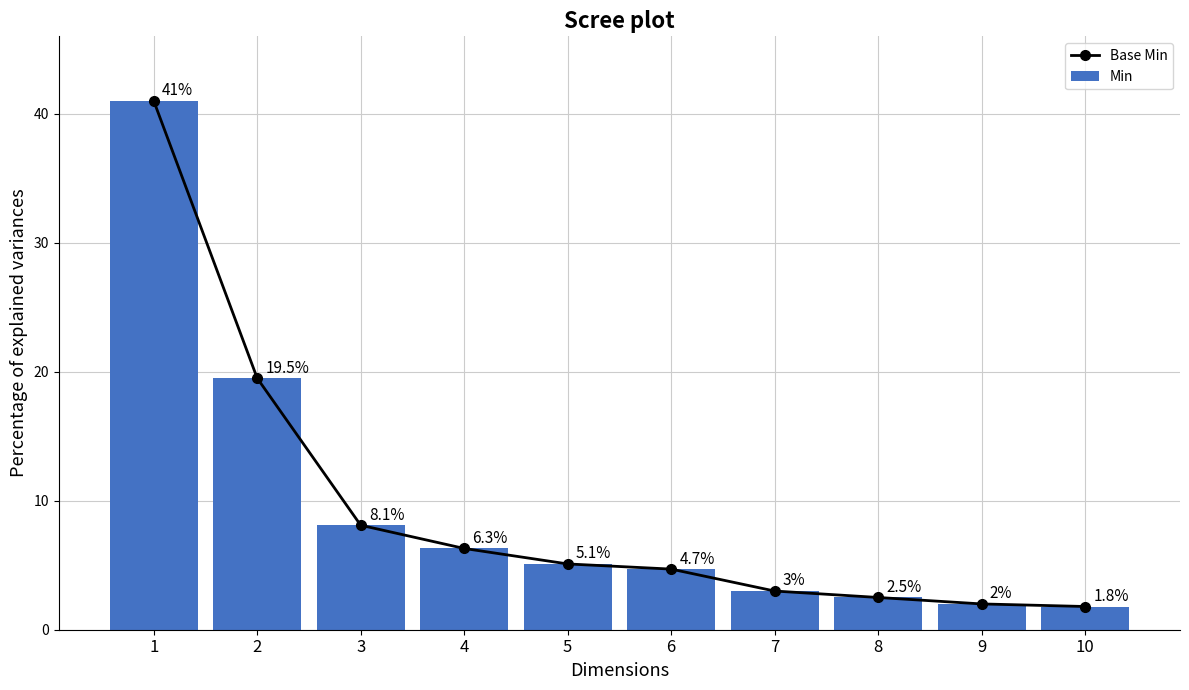

Between 1 and 10, which series saw the biggest shift?

Base Min